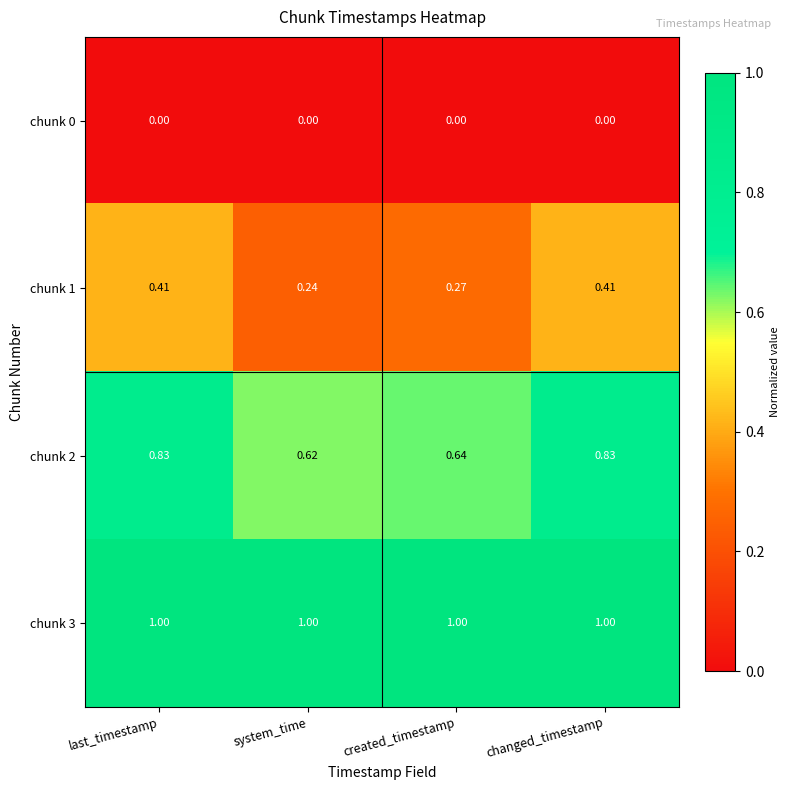

Where is chunk 1 nearest to the value 0?

system_time